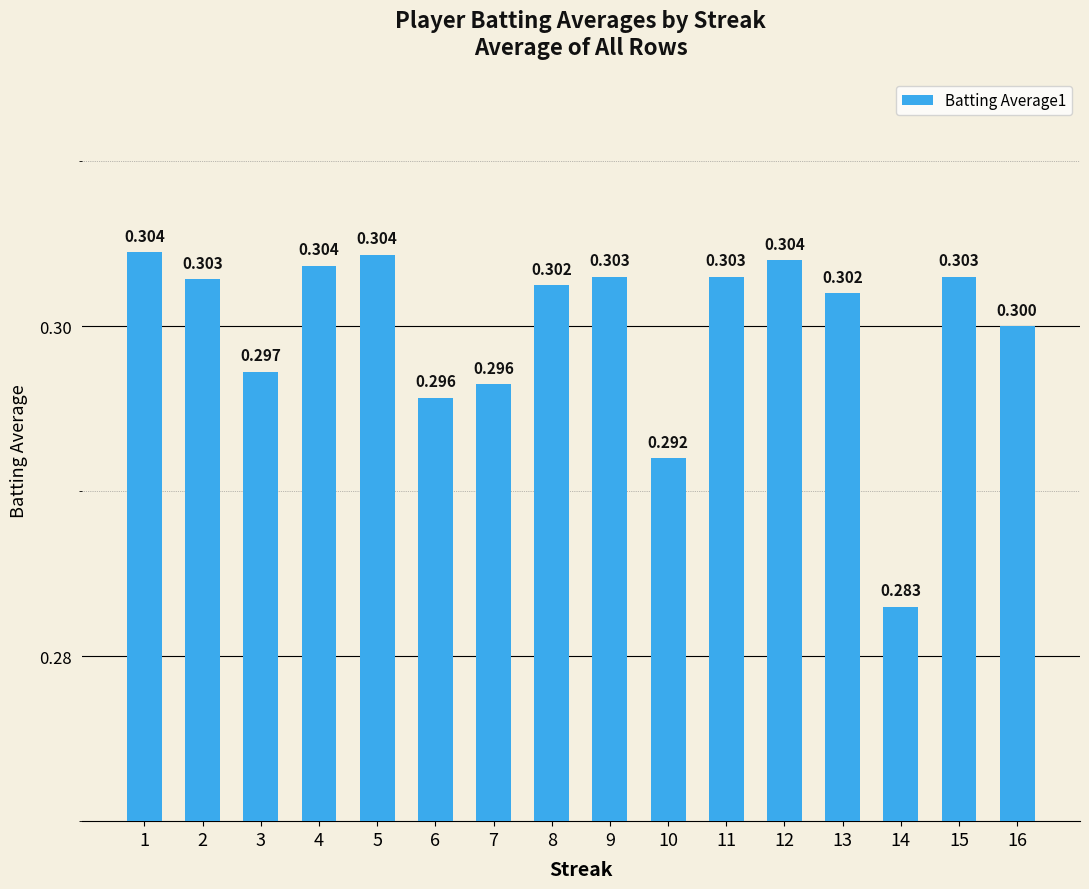

How many bars are there in total?

16